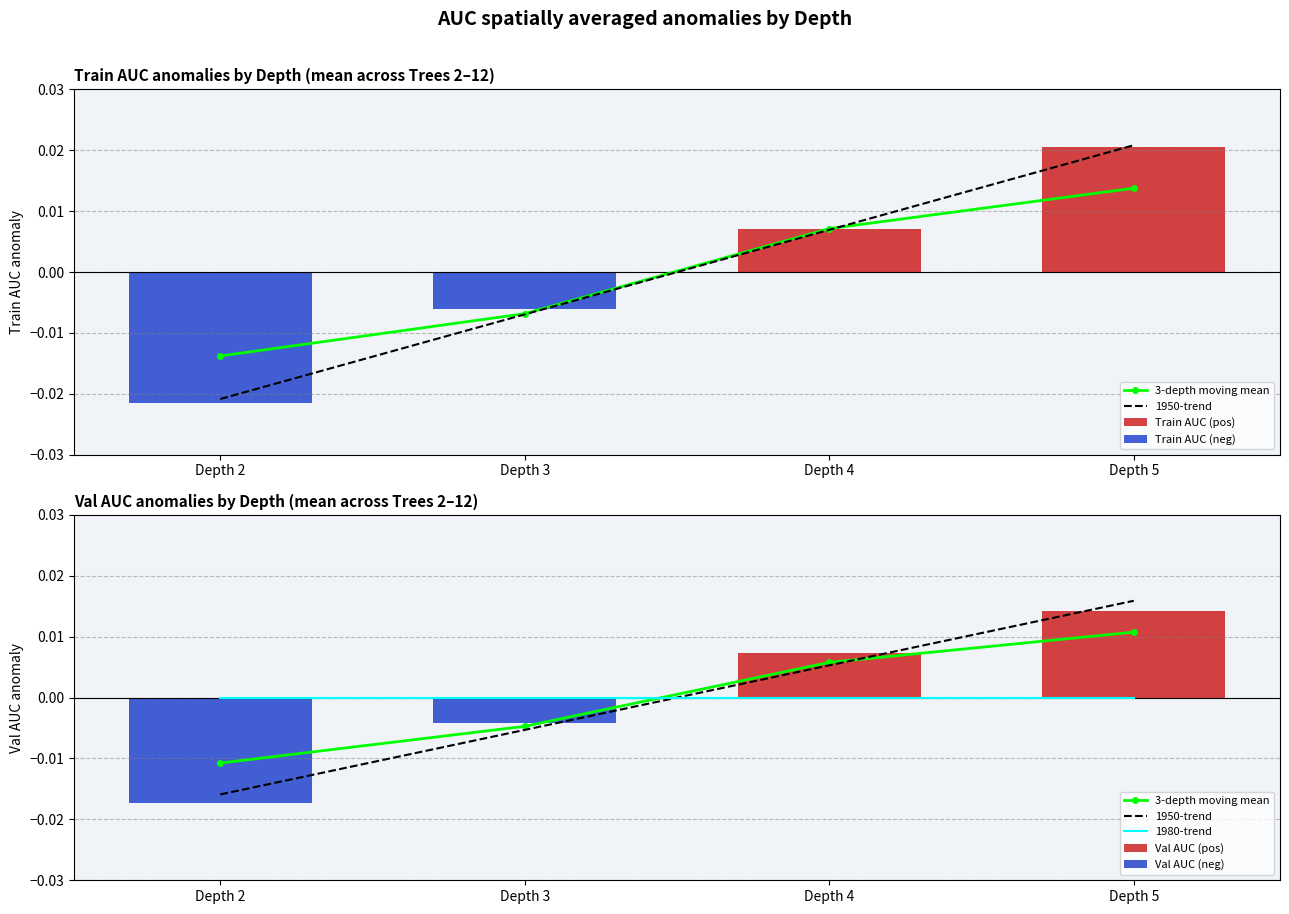

How many groups of bars are there?

4